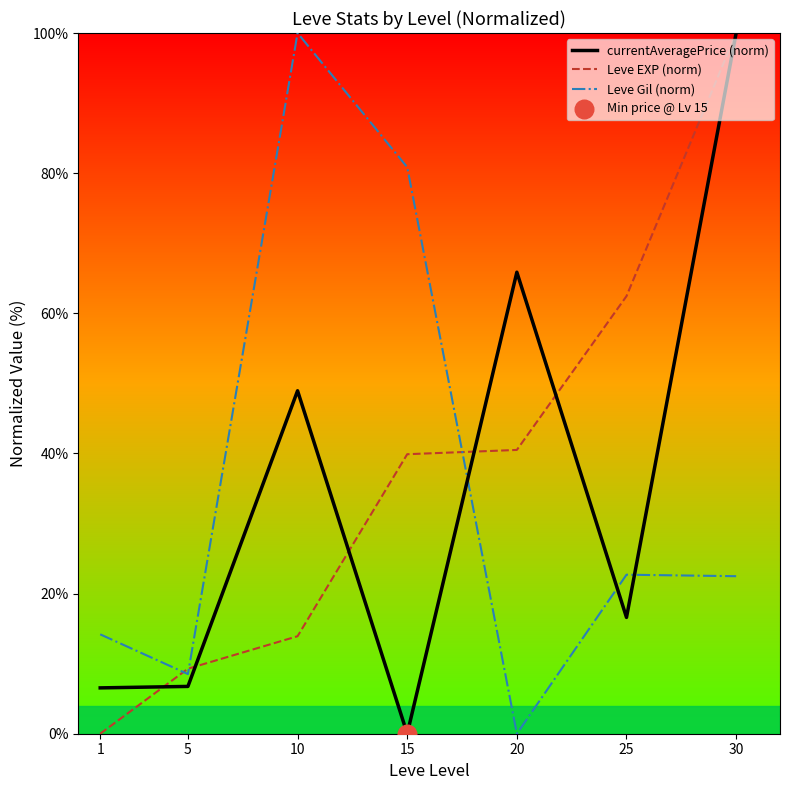

Which series contains the highest Y value?

currentAveragePrice (norm)